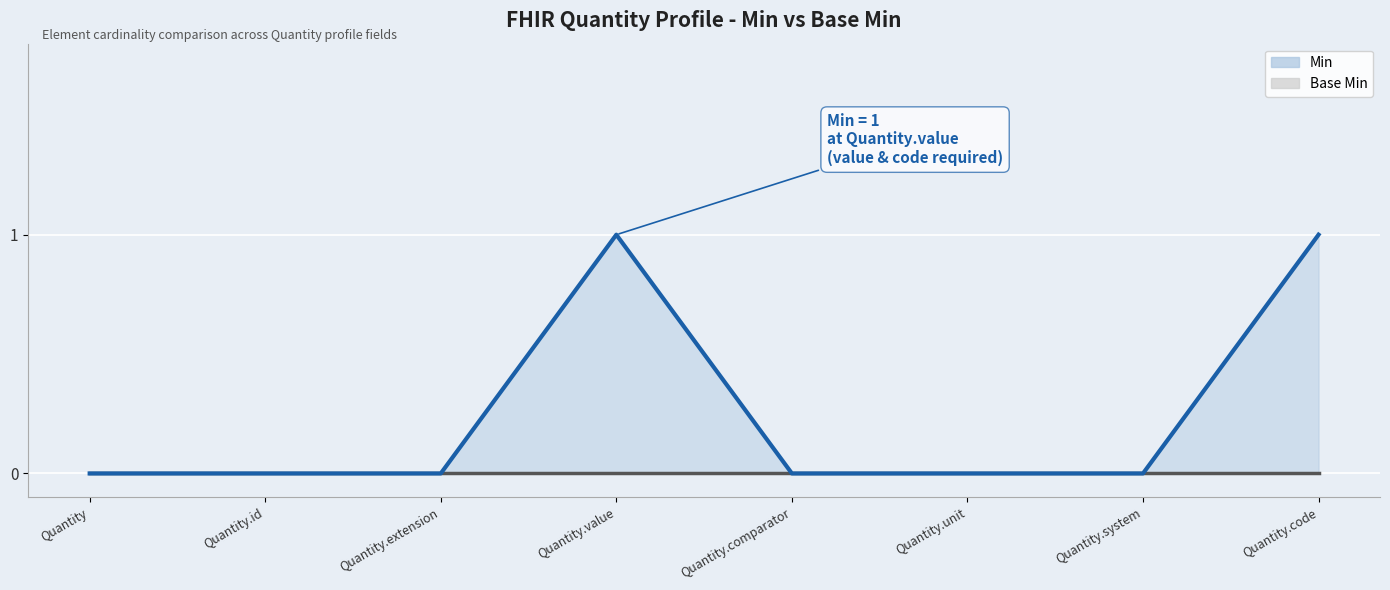

Reading left to right, list all the values displayed in this chart.

Base Min: Quantity=0	Quantity.id=0	Quantity.extension=0	Quantity.value=0	Quantity.comparator=0	Quantity.unit=0	Quantity.system=0	Quantity.code=0
Min: Quantity=0	Quantity.id=0	Quantity.extension=0	Quantity.value=1	Quantity.comparator=0	Quantity.unit=0	Quantity.system=0	Quantity.code=1